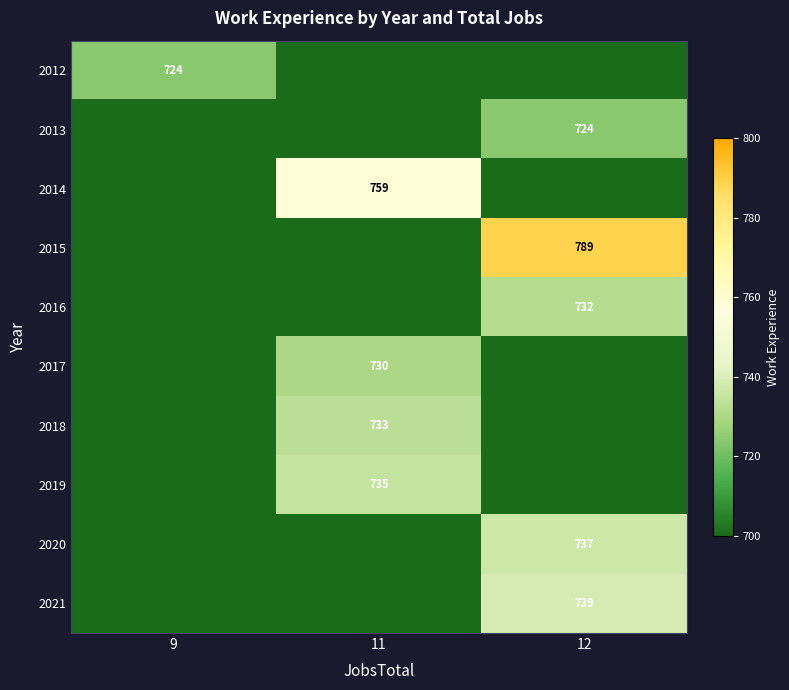

True or false: 2018 has a value of 1100 at 11.

False